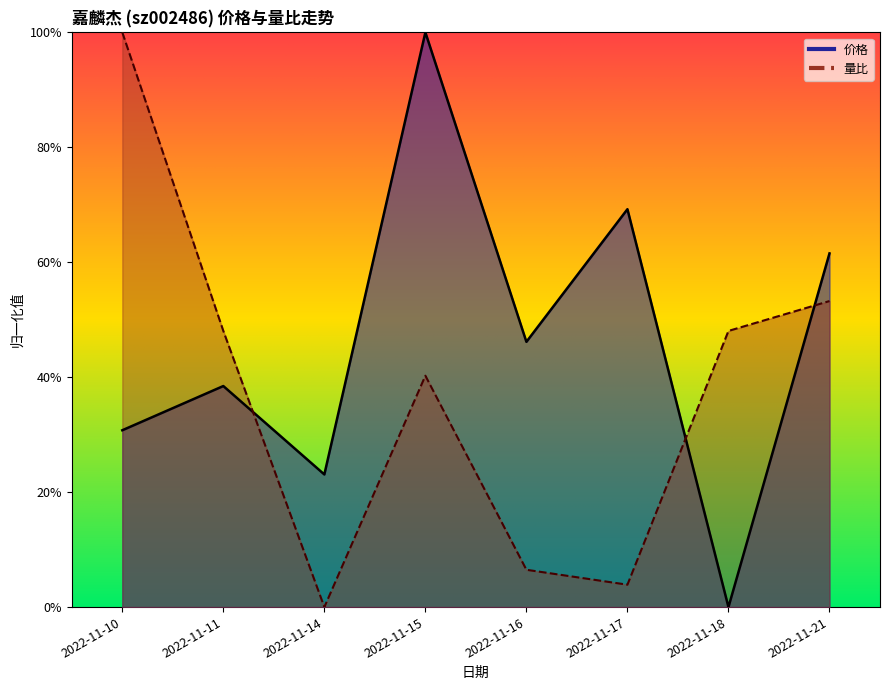

List the series in order of their peak value, lowest first.

价格, 量比